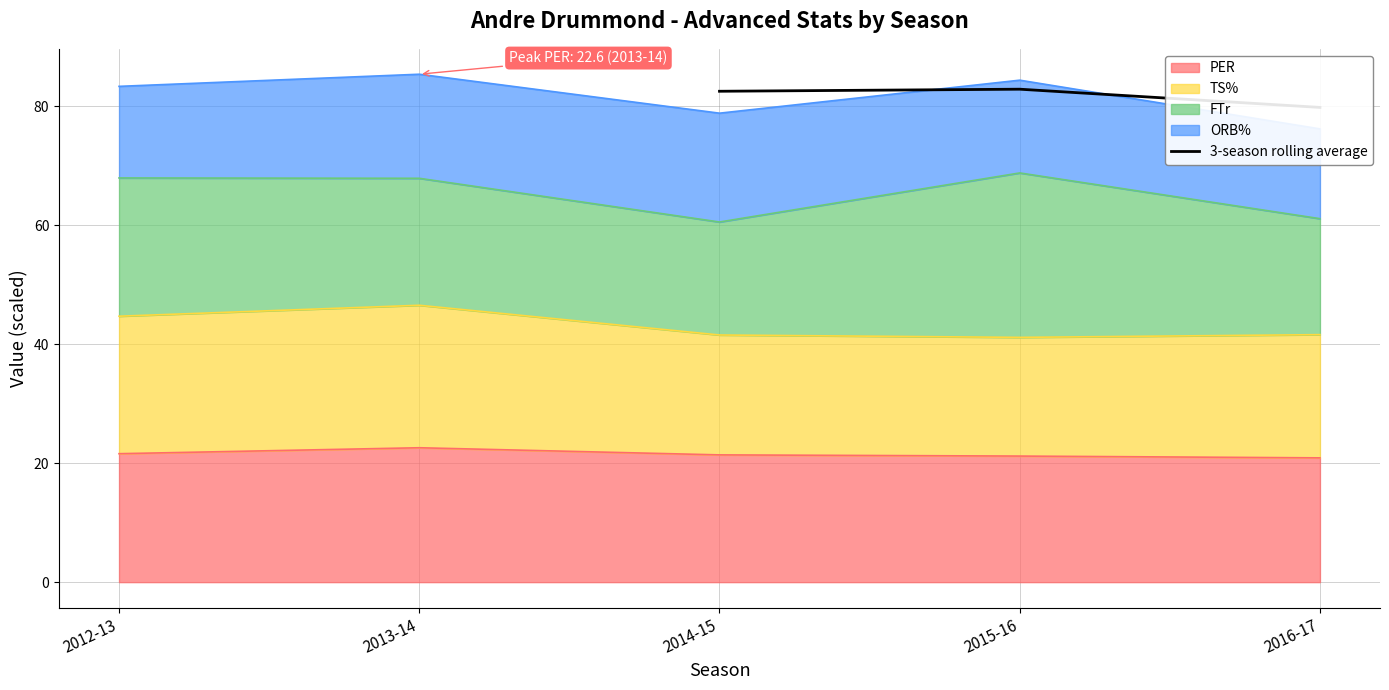

What is the average value?

81.8